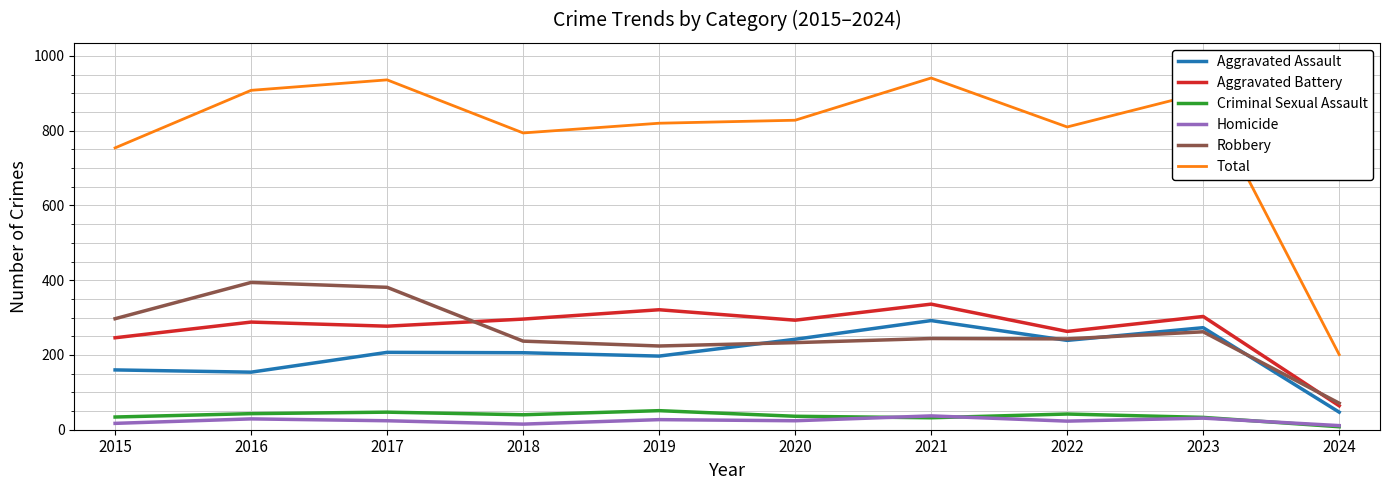

What is the difference between the maximum and minimum values in the Aggravated Assault series?

245